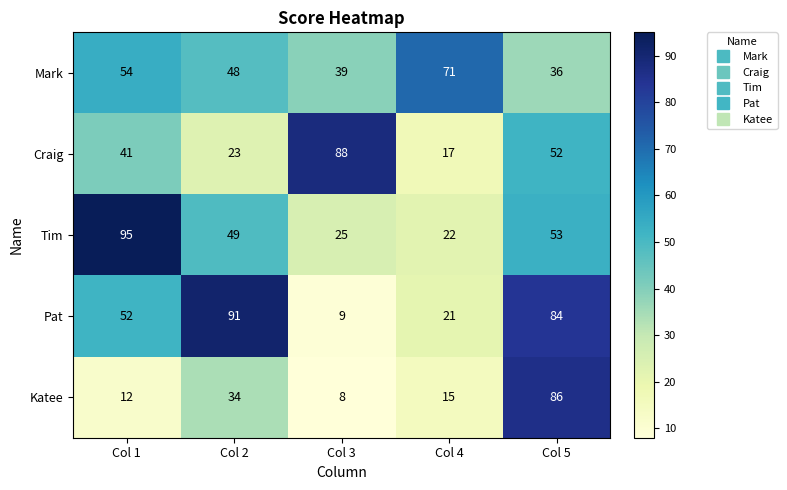

What is the highest value of the Pat series?

91